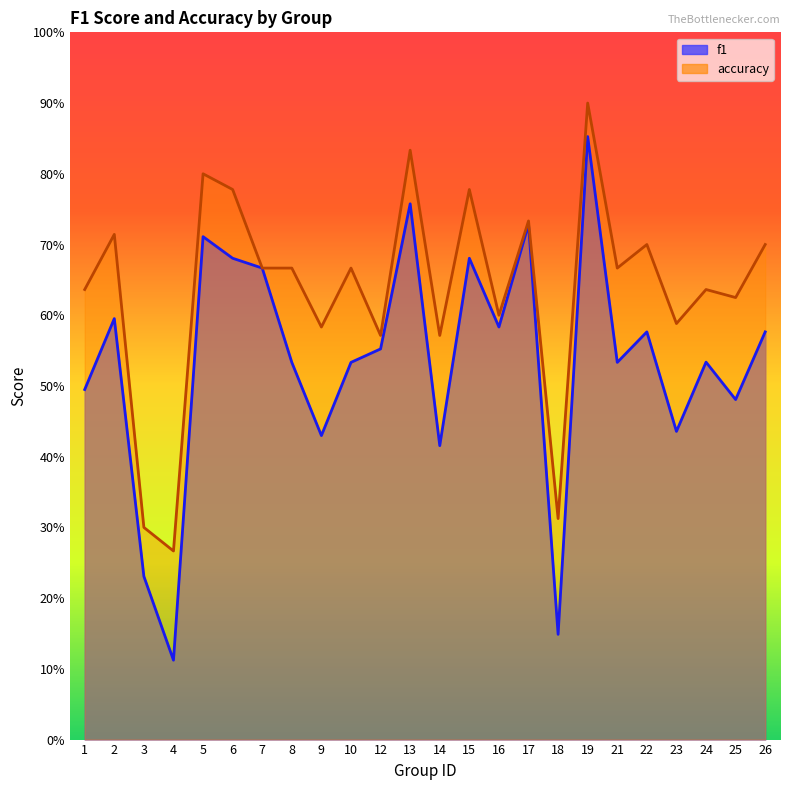

What is the average value of the f1 series?

0.5